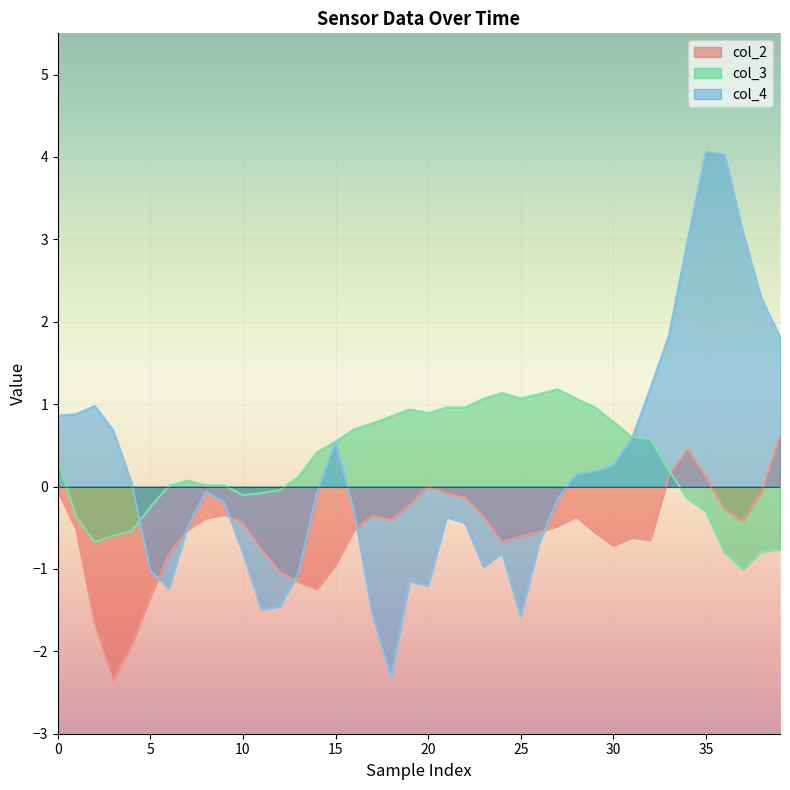

At which category is the sum across all series the highest?

35